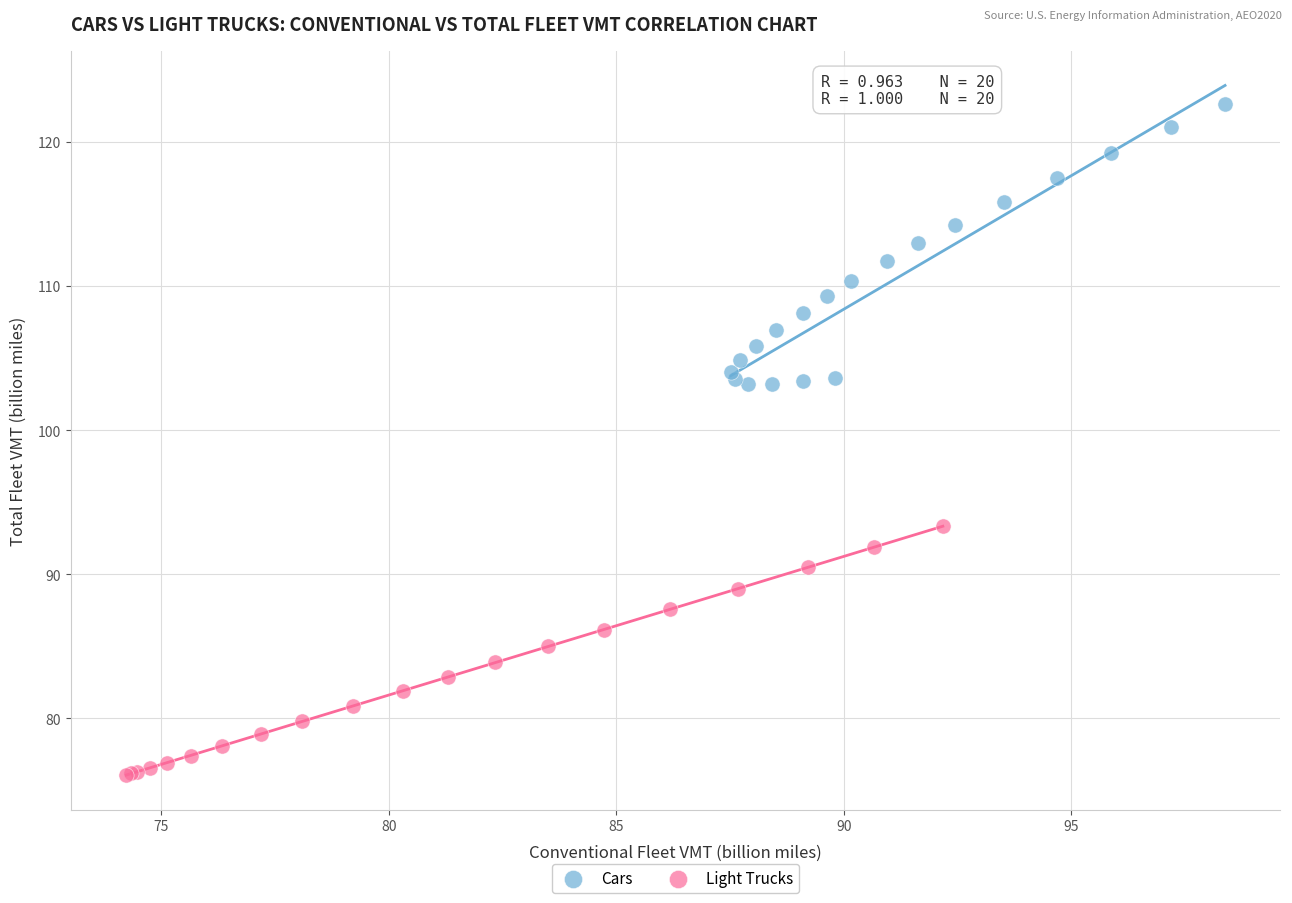

Which series reaches the minimum Y coordinate?

Light Trucks